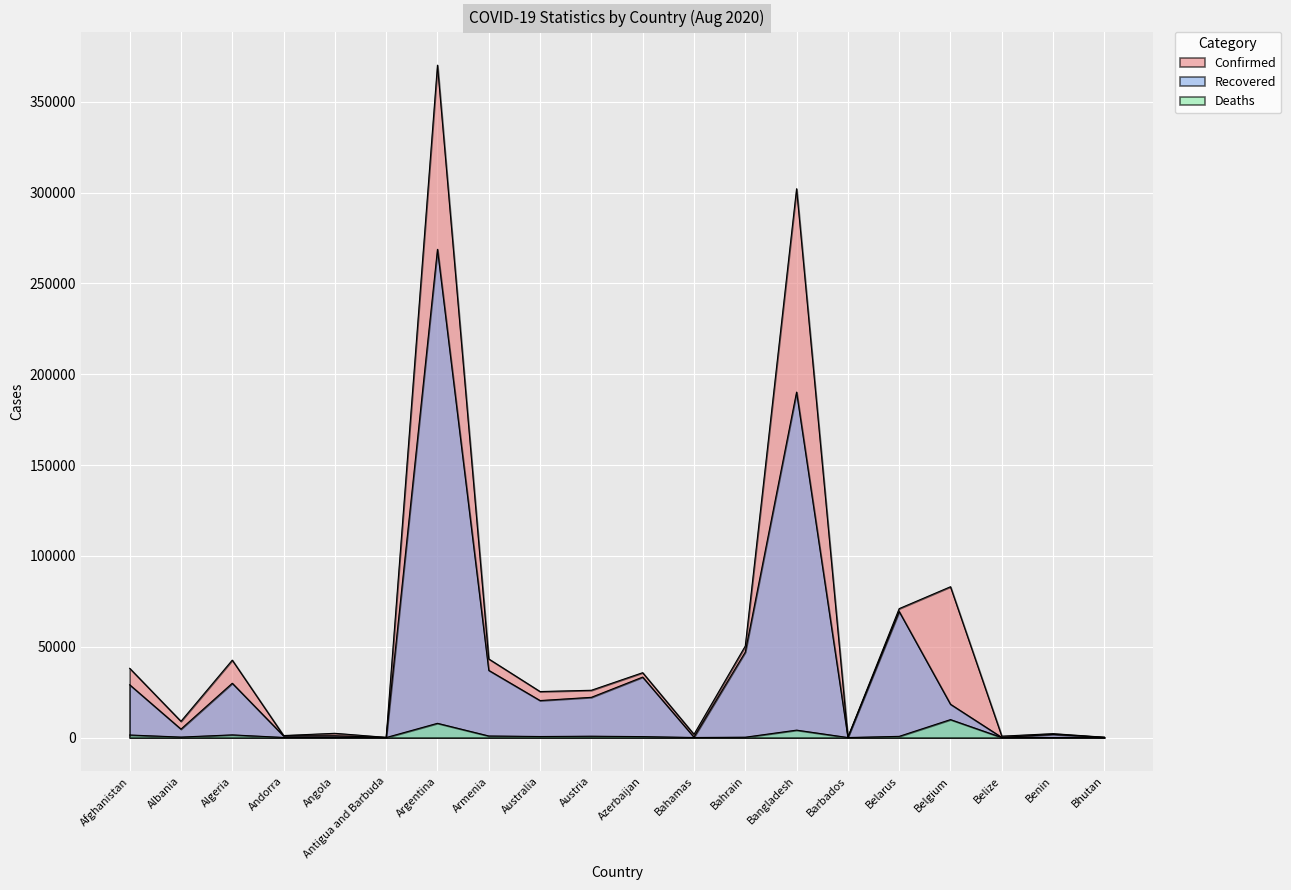

What is the spread (max minus min) of values at Algeria?

41154